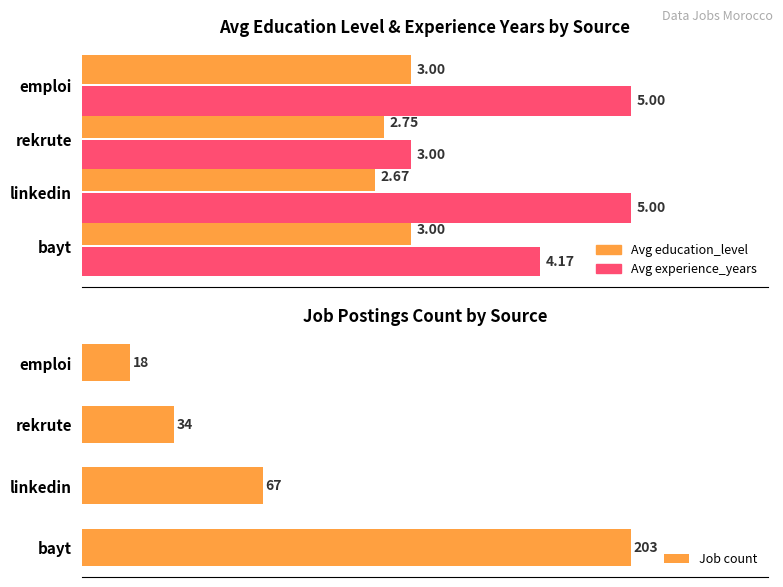

What is the value of the Avg experience_years bar at the 1st from the left?

4.2